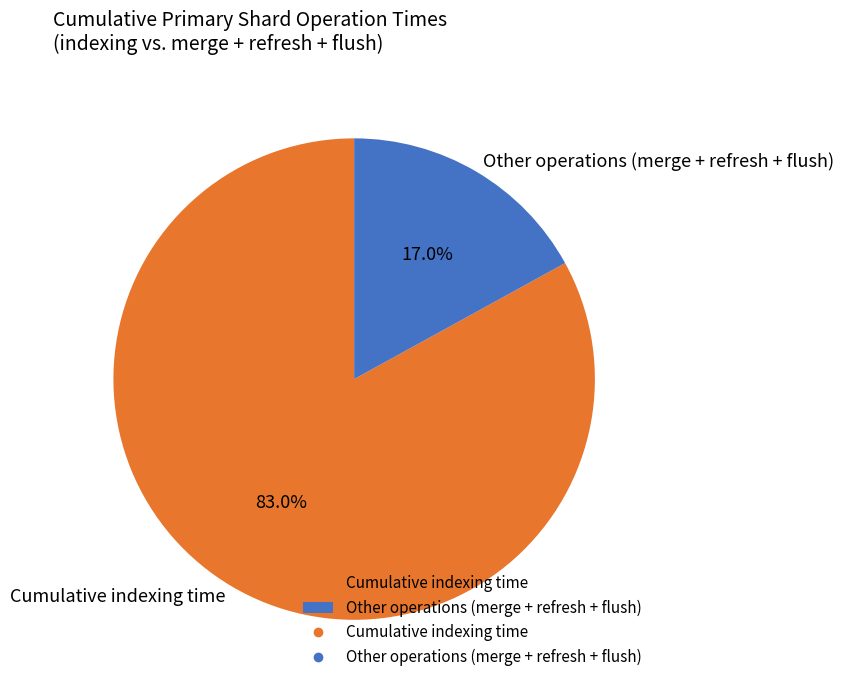

How many slices are in this pie chart?

2